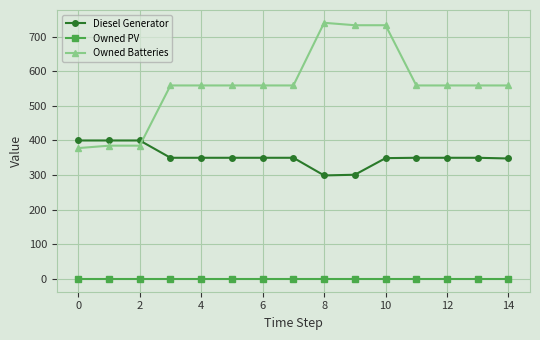

What is the minimum value for Owned Batteries?

378